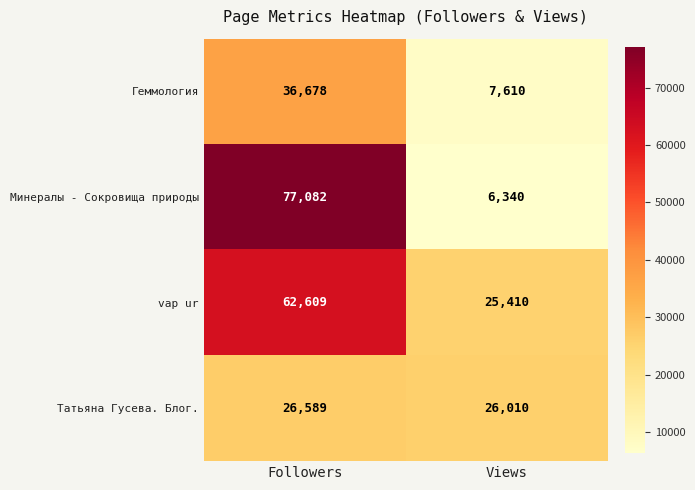

What is the average value of the Татьяна Гусева. Блог. series?

26300